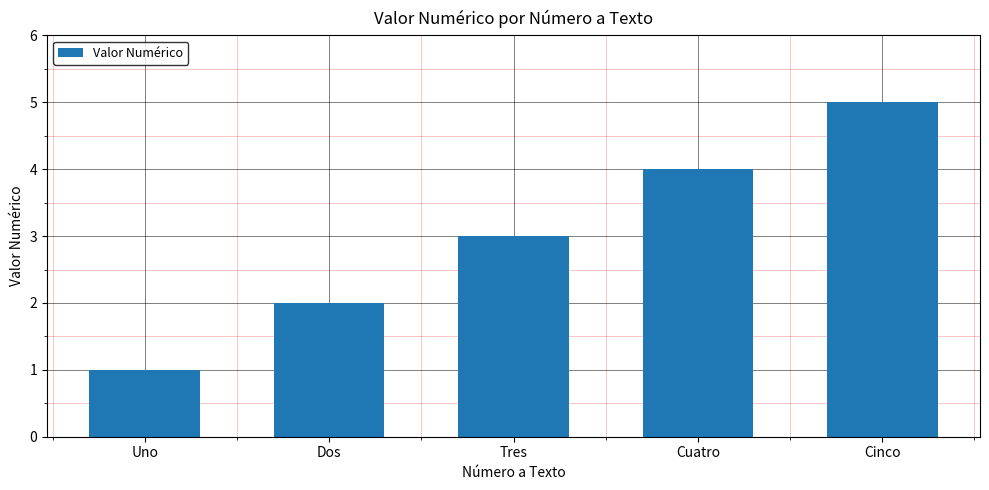

What is the sum of all values?

15